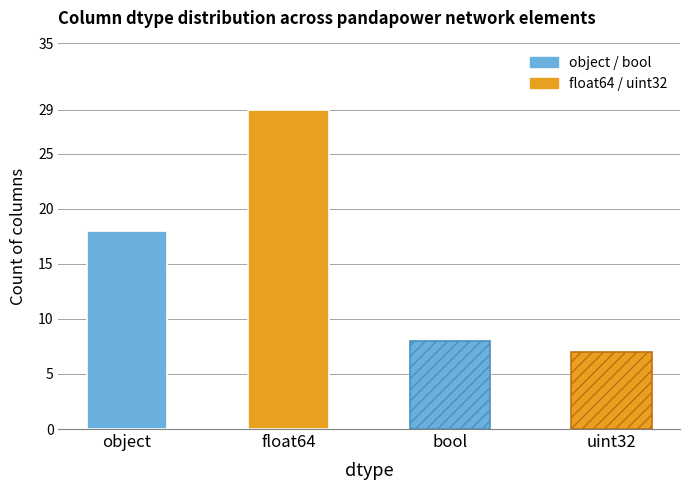

Is it true that the value at object is 18?

True